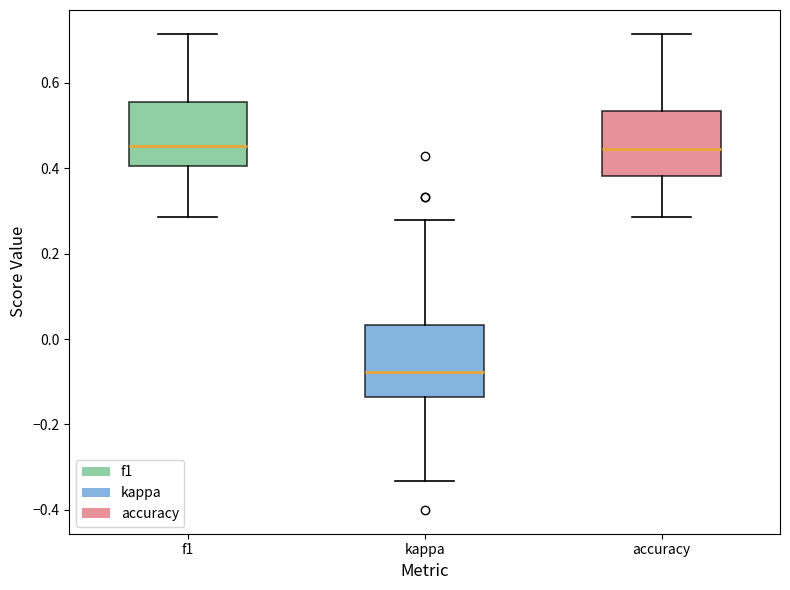

Which box's median line is the lowest?

kappa